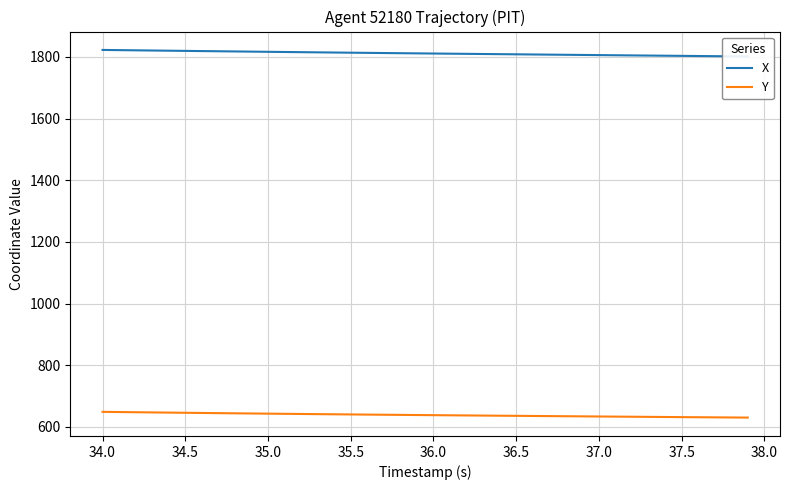

What is the difference between the maximum and minimum values in the Y series?

18.6